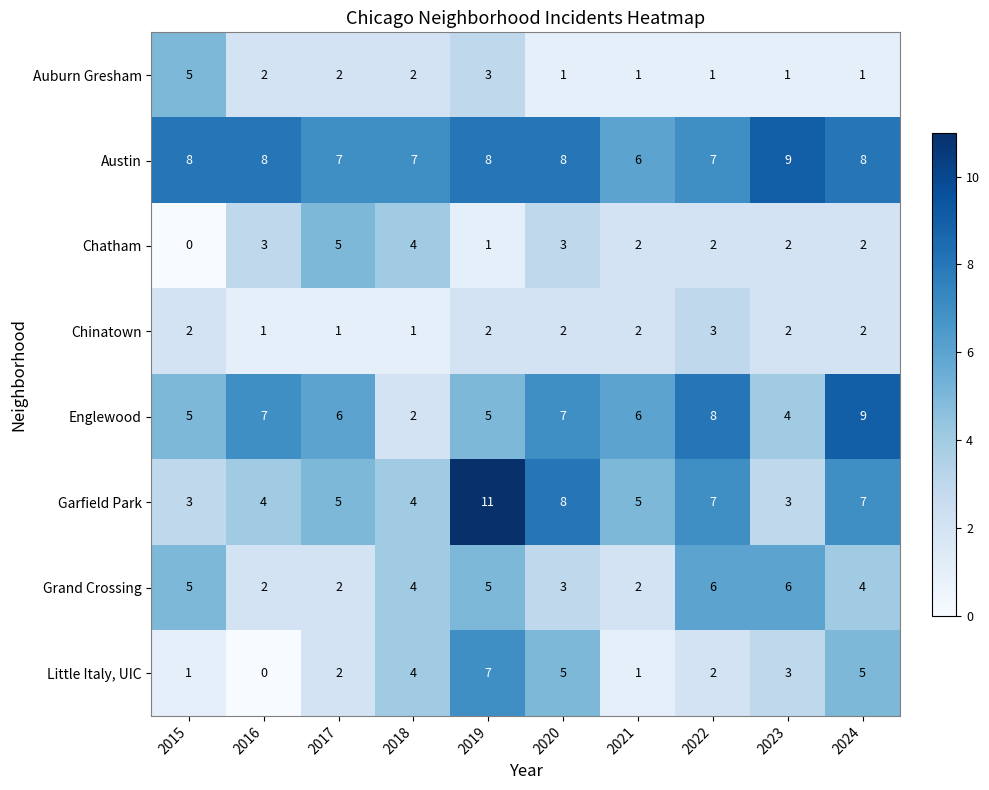

Is it true that Little Italy, UIC equals 5 at 2024?

True